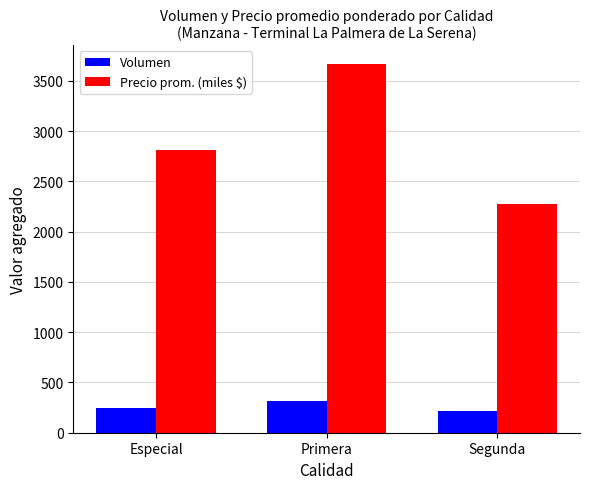

The Volumen series shows 536 at Primera. True or false?

False